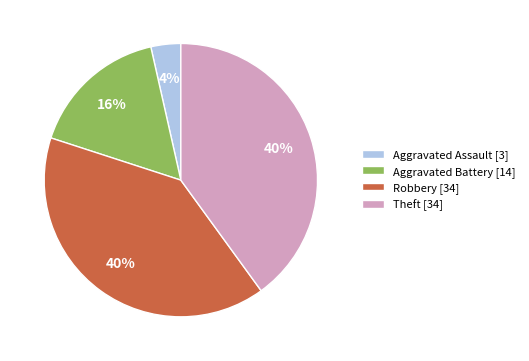

Is it true that Aggravated Battery is 16% of the pie?

True